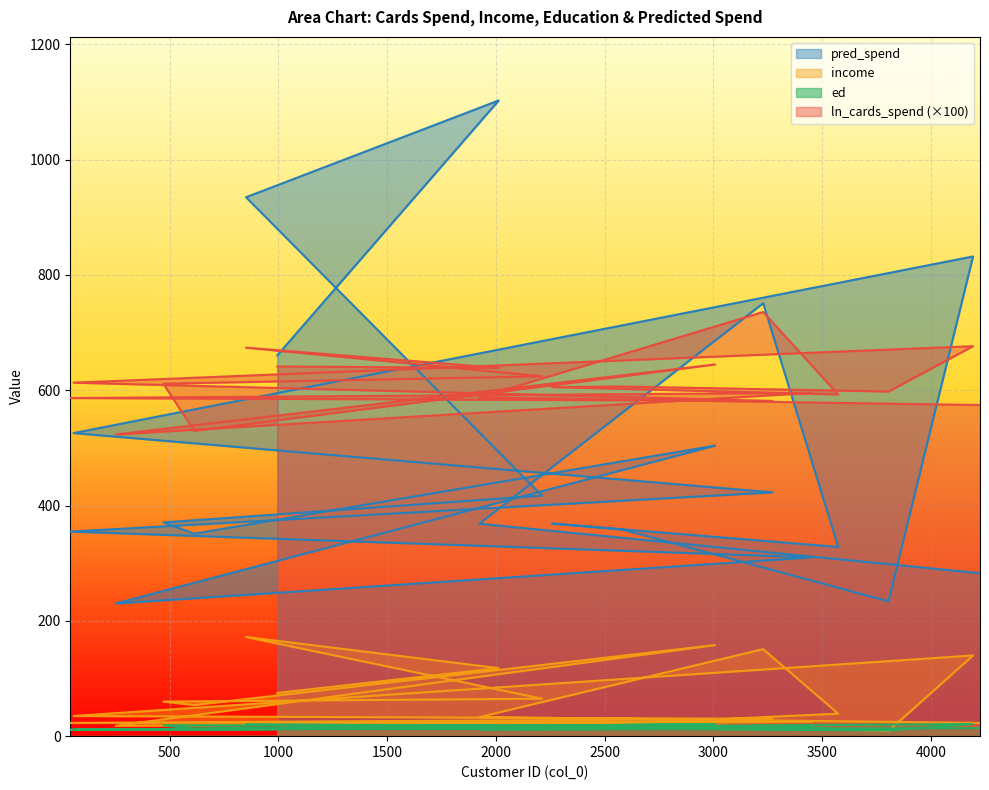

Which category has the lowest value in the pred_spend series?

252